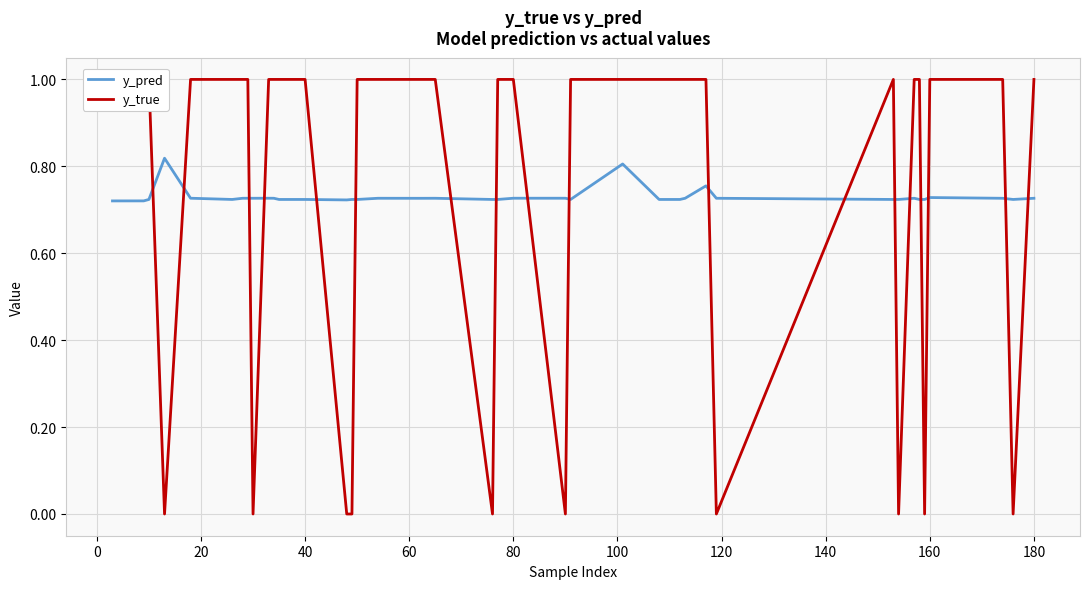

What is the value of the y_true point at the 34th from the left?

1.0